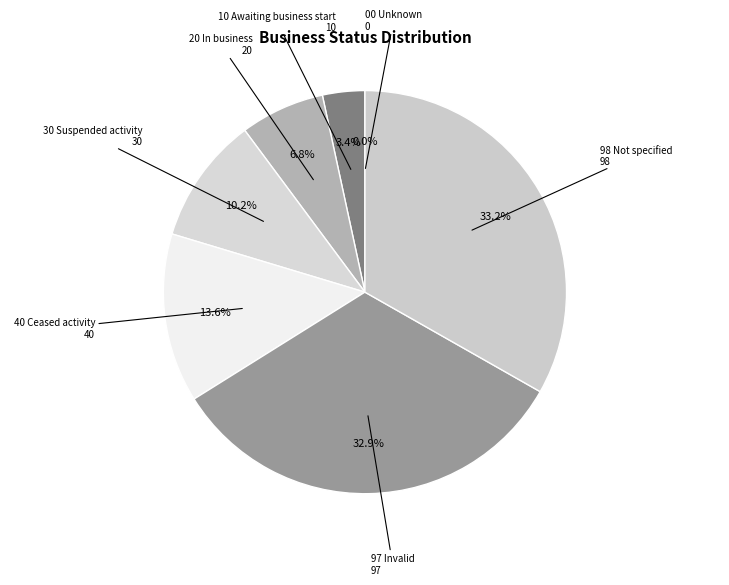

How many slices are in this pie chart?

7